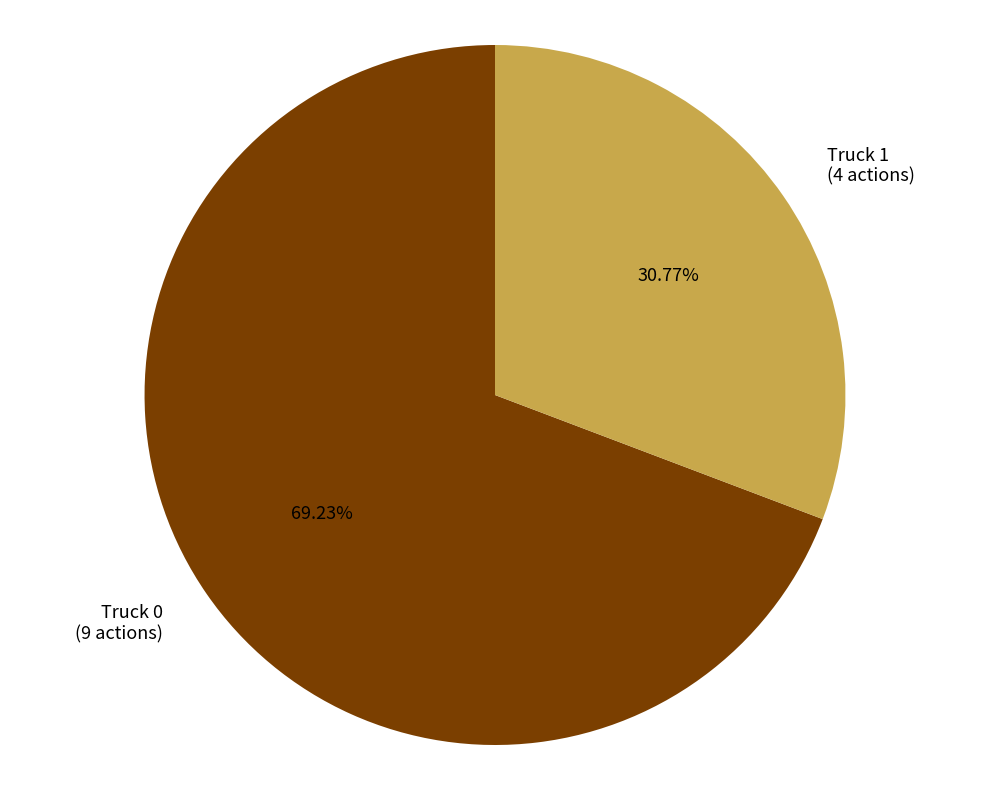

To the nearest percent, what is the combined percentage of Truck 0 and Truck 1?

100%